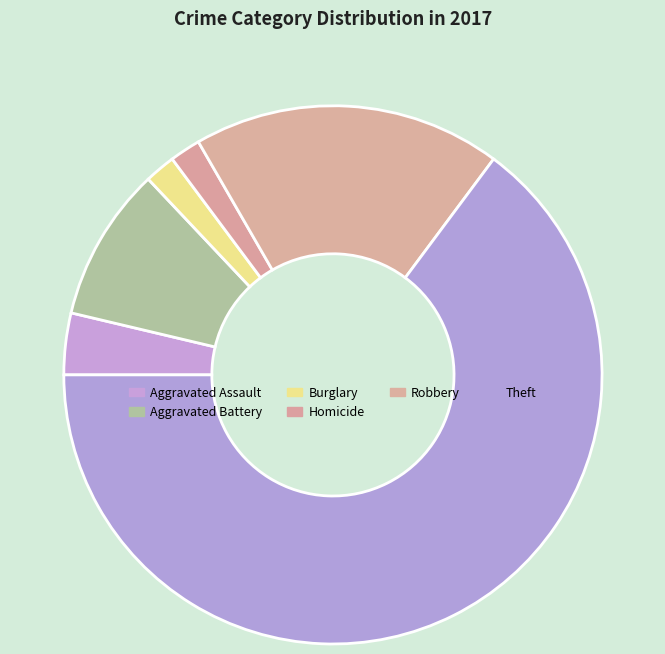

Is Theft the majority of the pie?

Yes